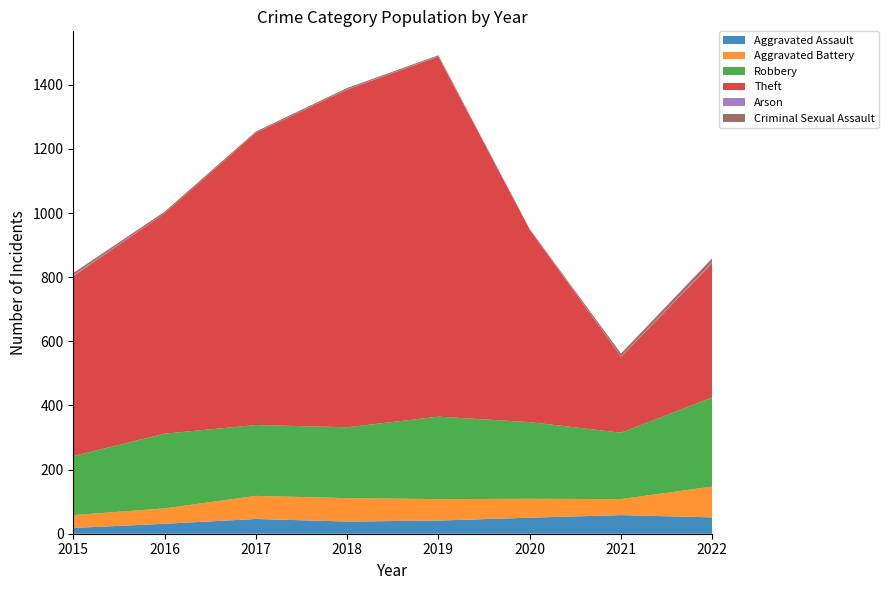

Reading right to left, list all the values displayed in this chart.

Aggravated Assault: 51	58	50	41	38	46	31	18
Aggravated Battery: 96	50	59	67	73	72	48	40
Robbery: 278	207	239	257	221	221	233	184
Theft: 419	237	601	1123	1053	911	687	561
Arson: 3	1	1	1	1	0	0	3
Criminal Sexual Assault: 12	9	0	3	4	4	5	7